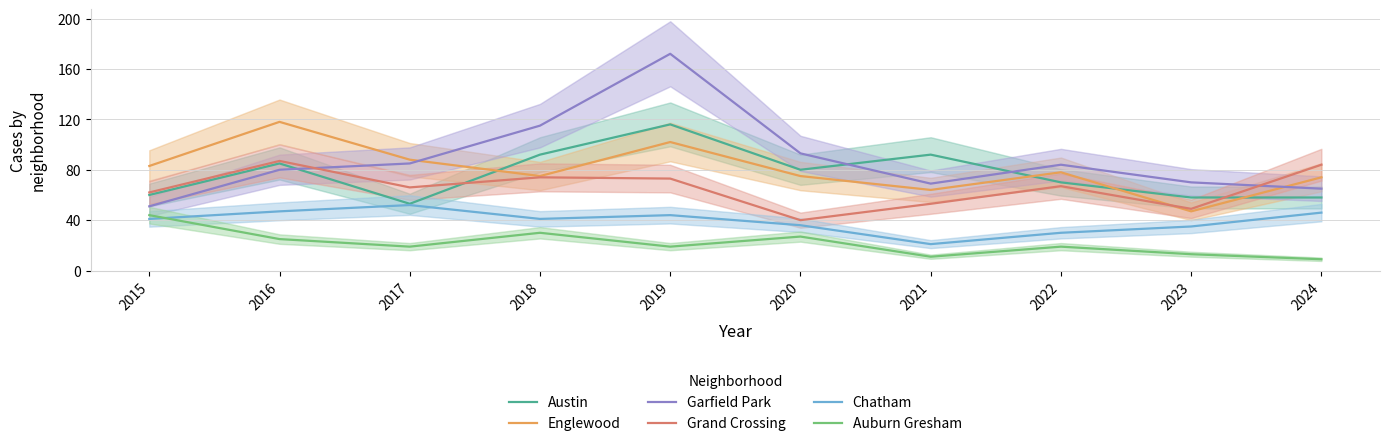

The value of Auburn Gresham at 2020 is 47. True or false?

False